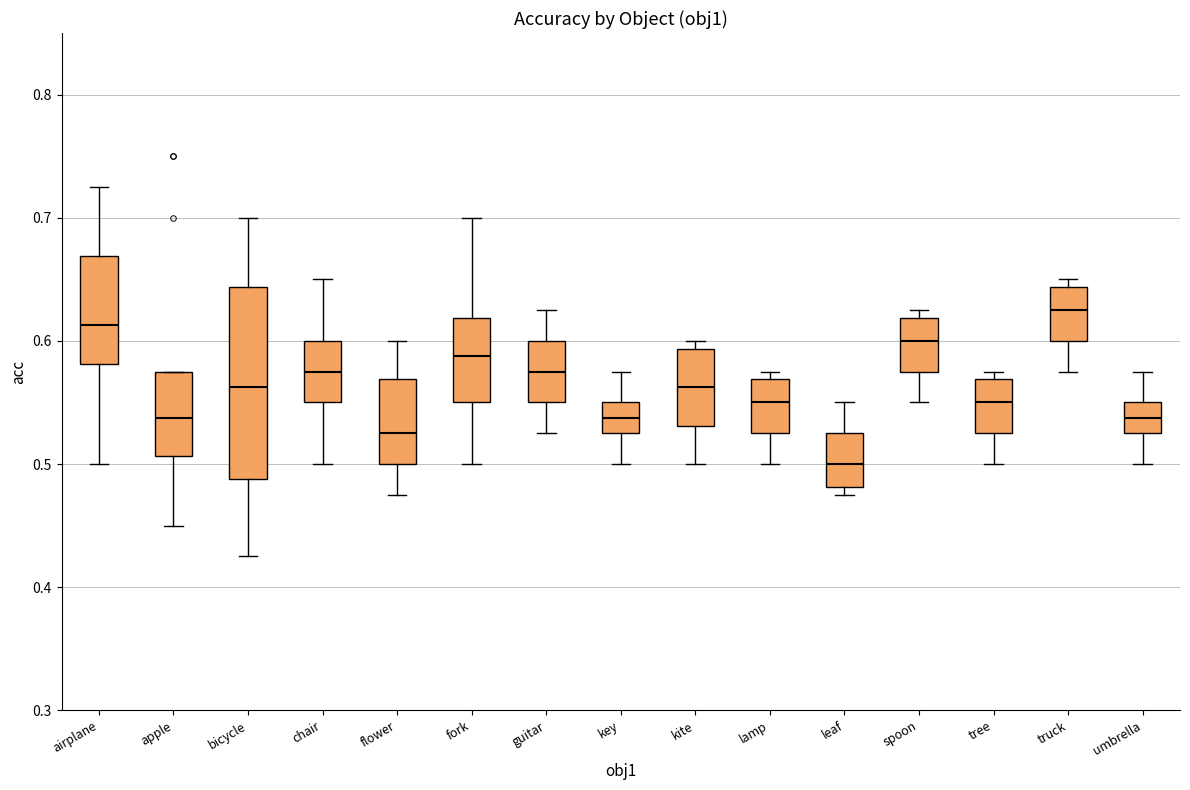

Which box is the tallest, from its lower edge to its upper edge?

bicycle